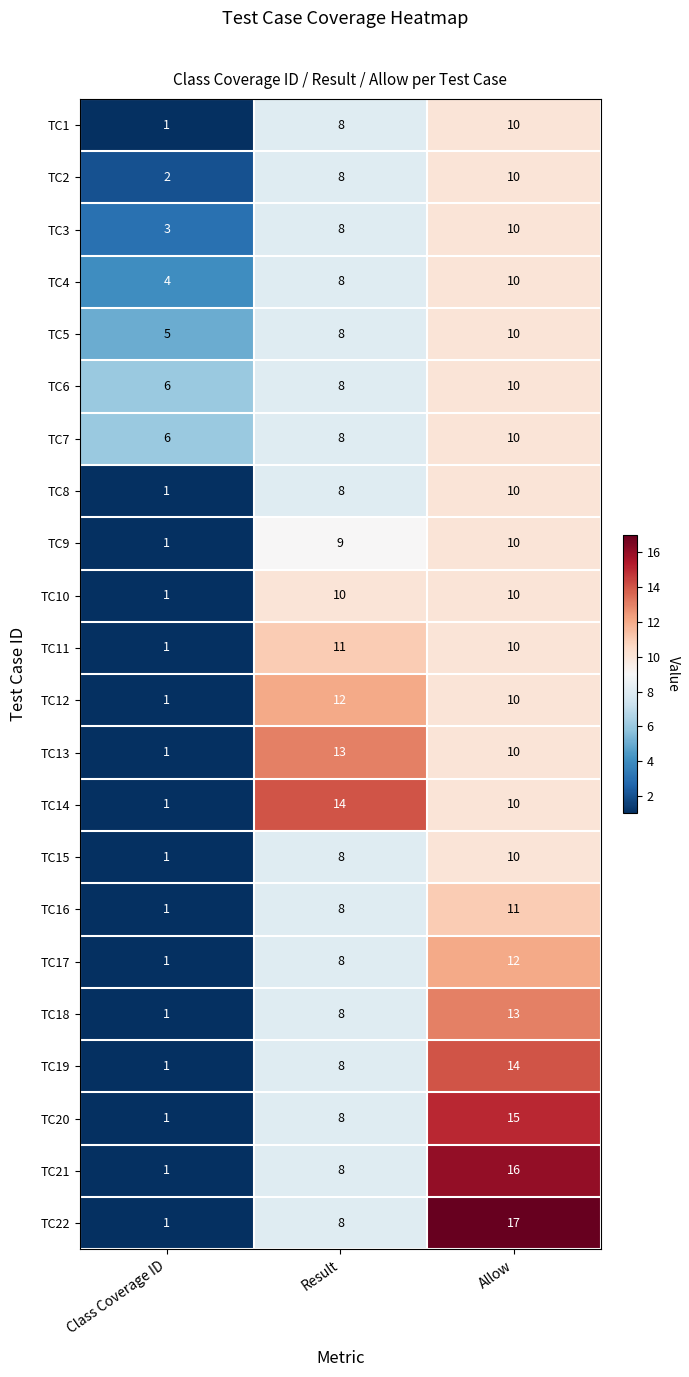

How many series are shown in this chart?

22